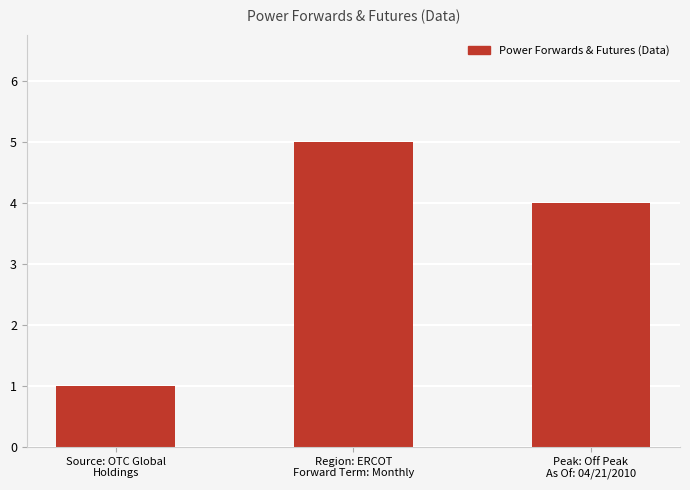

Which has a higher value, Region: ERCOT
Forward Term: Monthly or Source: OTC Global
Holdings?

Region: ERCOT
Forward Term: Monthly